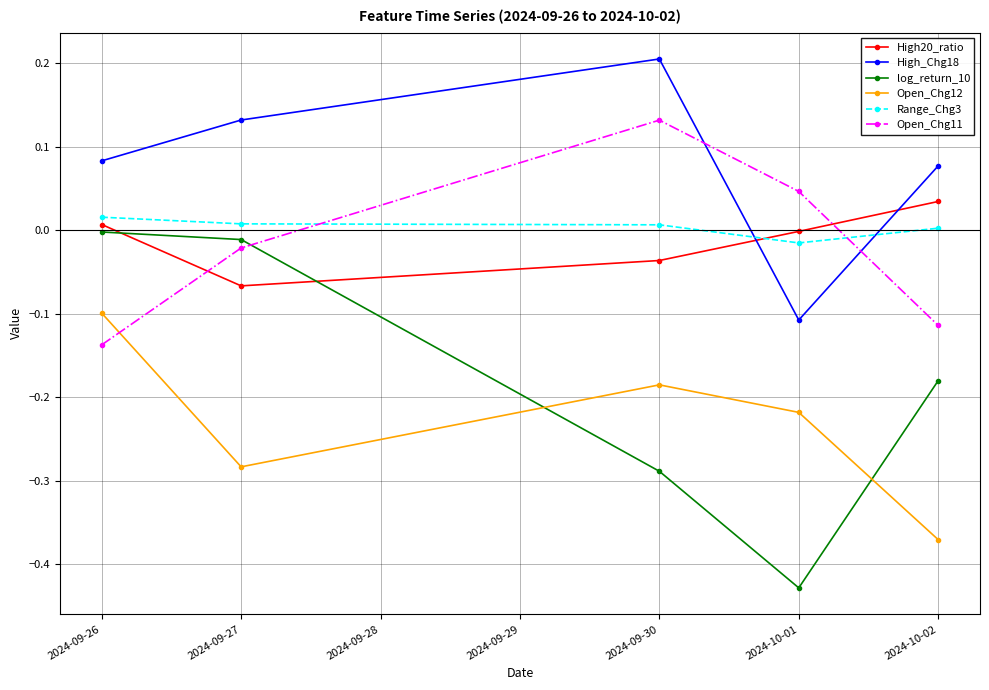

Rank the series by their maximum value, from lowest to highest.

Open_Chg12, log_return_10, Range_Chg3, High20_ratio, Open_Chg11, High_Chg18